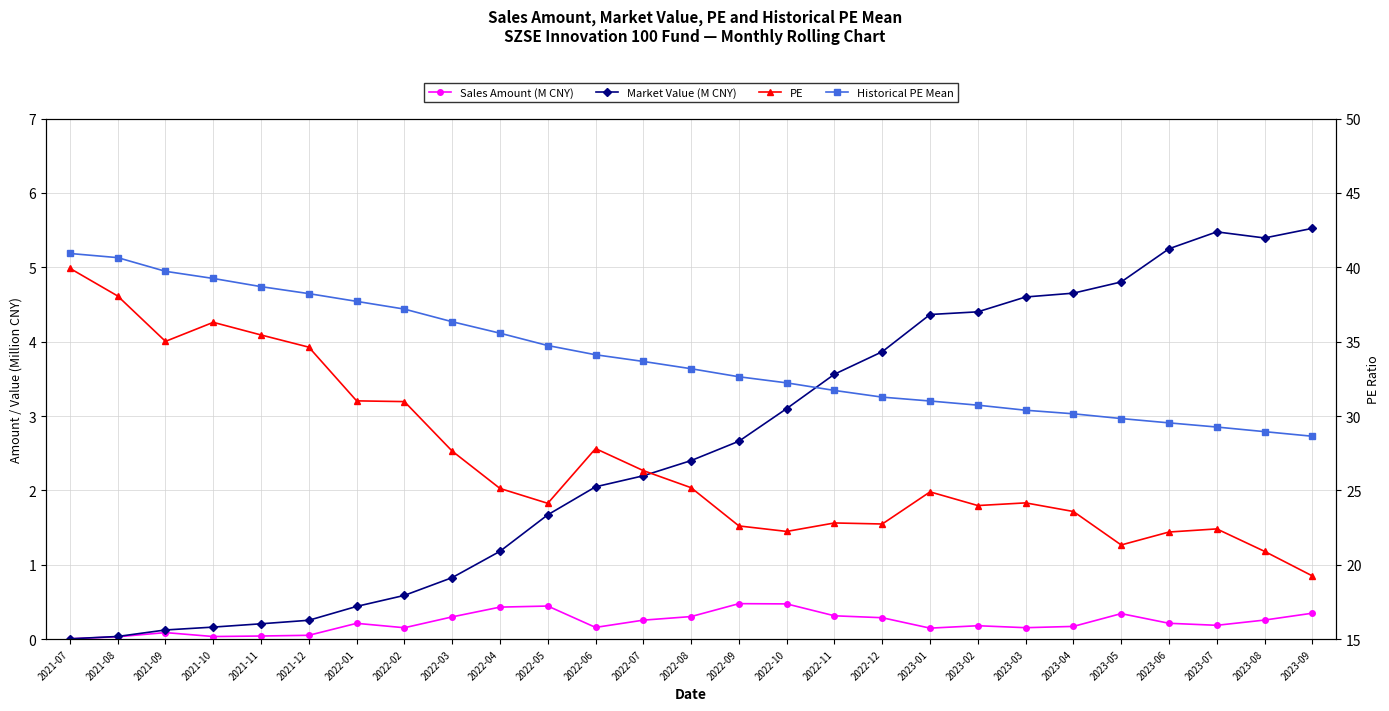

What is the difference between the second highest and second lowest values in the Market Value (M CNY) series?

5.4